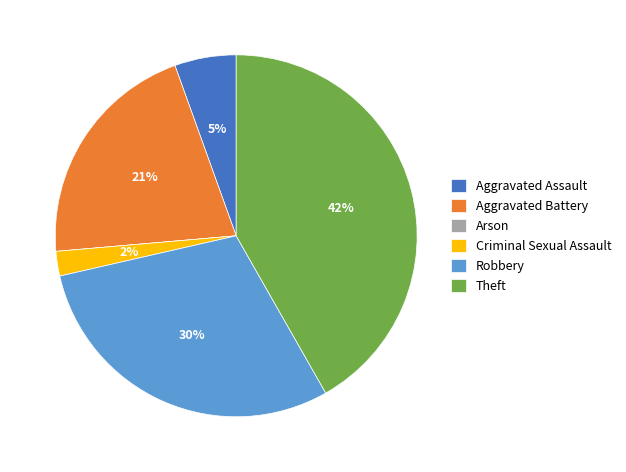

To the nearest percent, what percentage of the pie is Criminal Sexual Assault?

2%